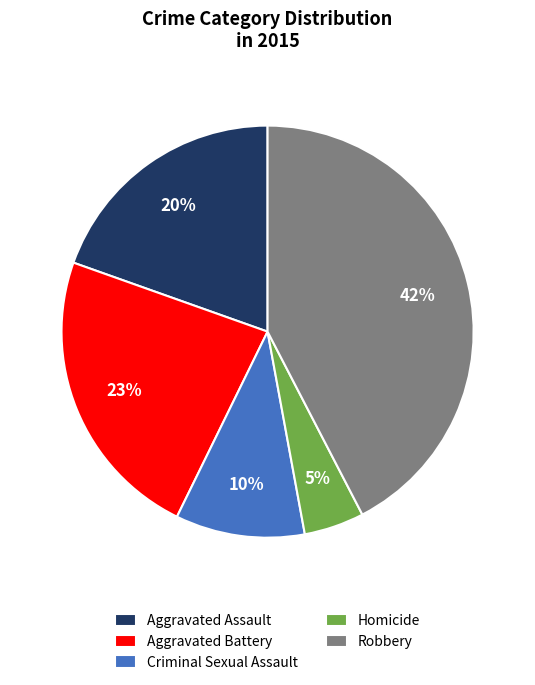

True or false: Criminal Sexual Assault accounts for 4% of the total.

False